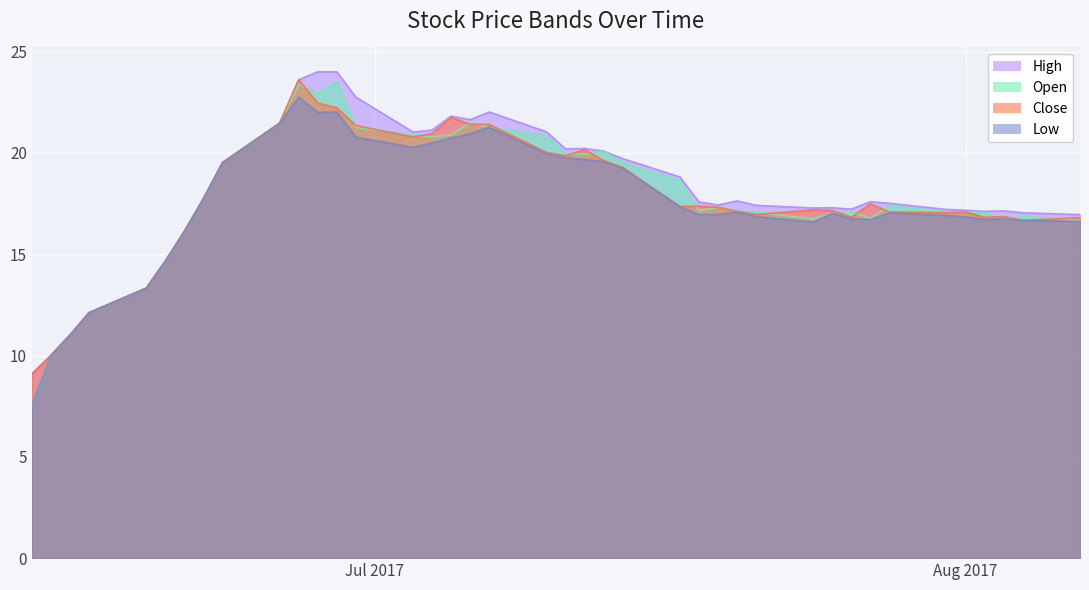

What position from the left is Aug 2017?

36